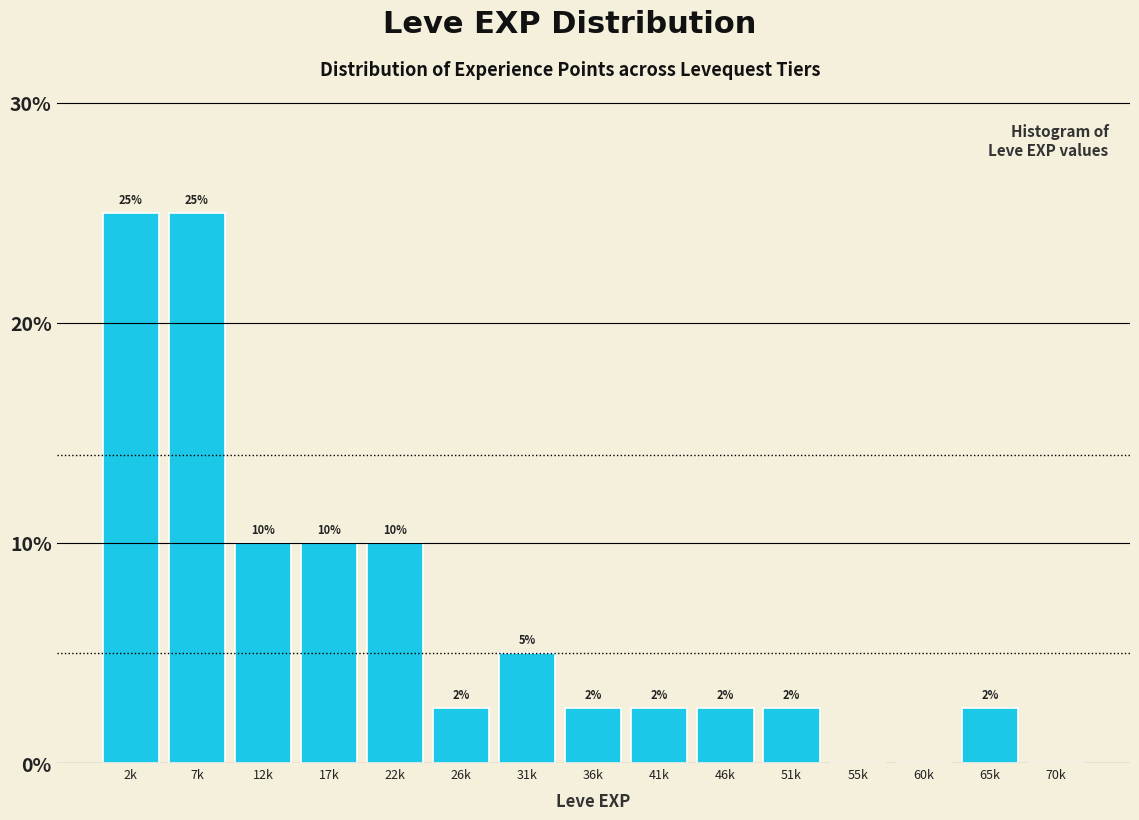

At which label does the data first exceed 2?

2k